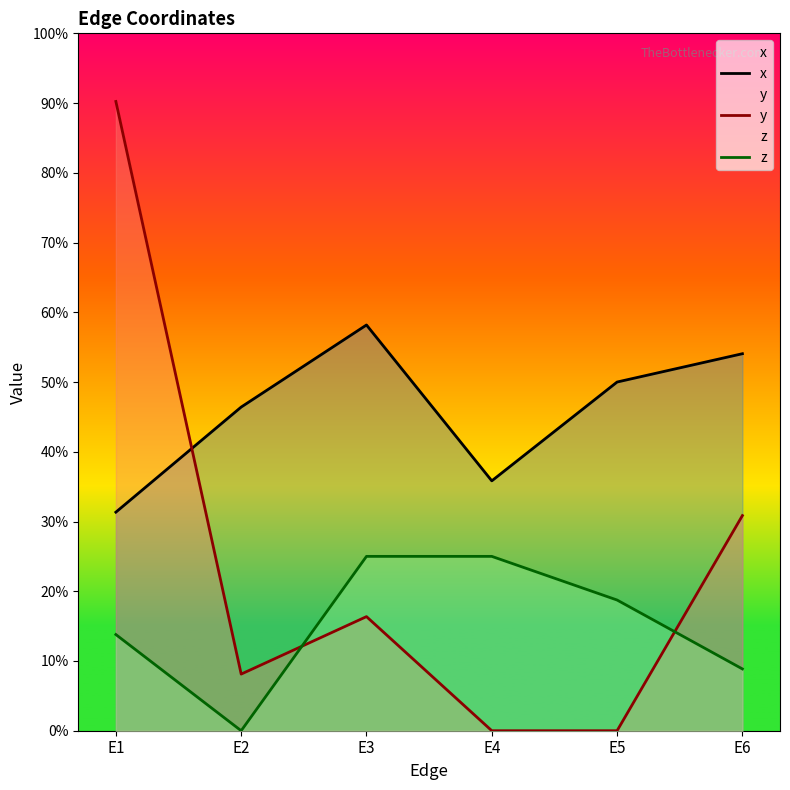

What is the total value across all series at E5?

0.7